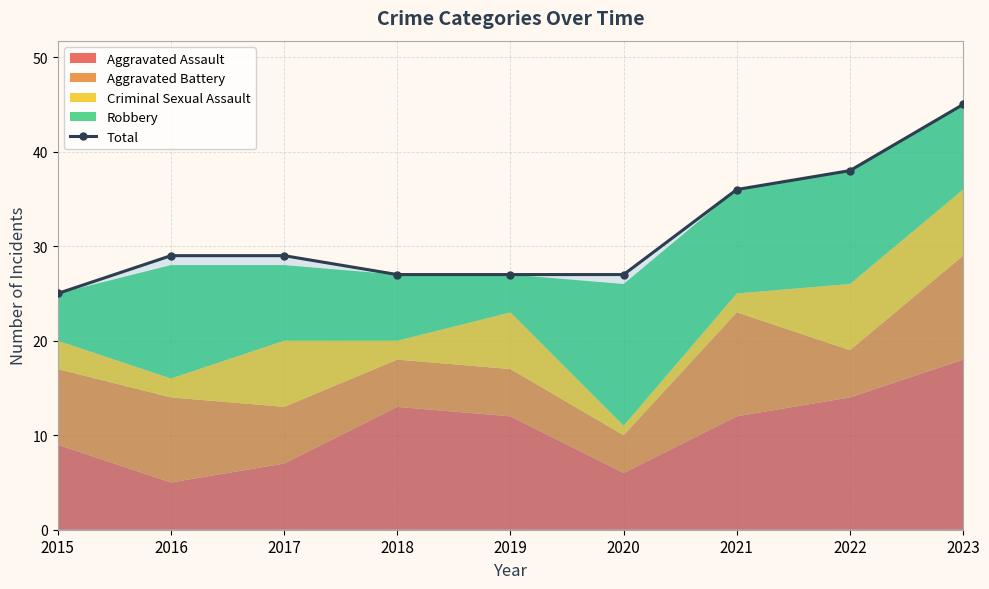

What is the change in value from 2015 to 2019?

+2